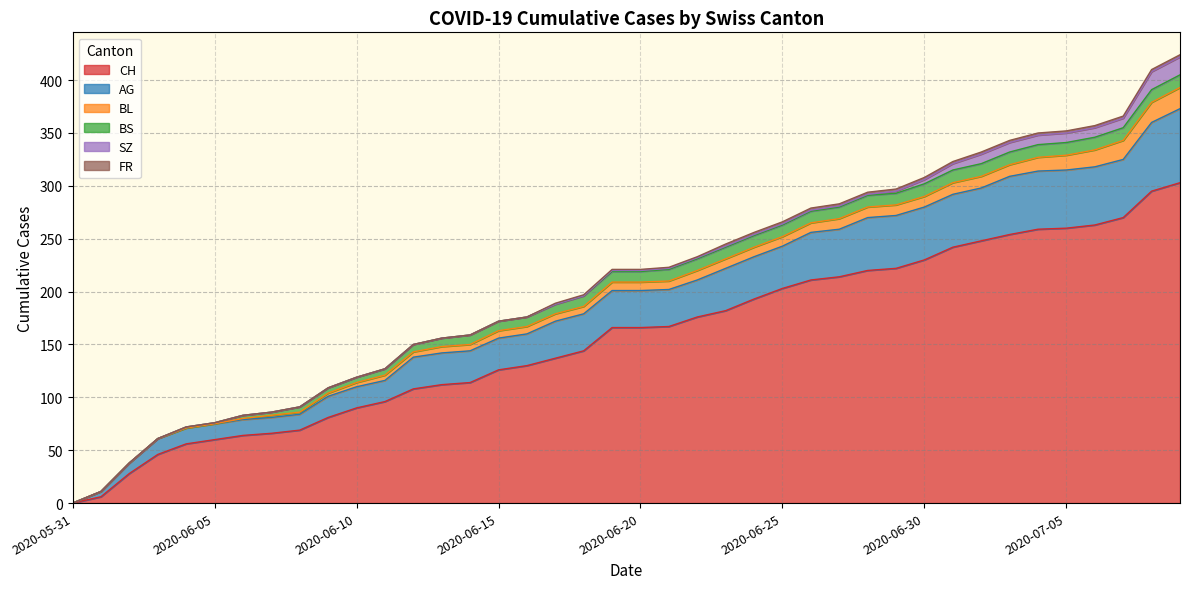

Is the value of BS at 2020-06-03 greater than the value of FR at 2020-06-23?

No